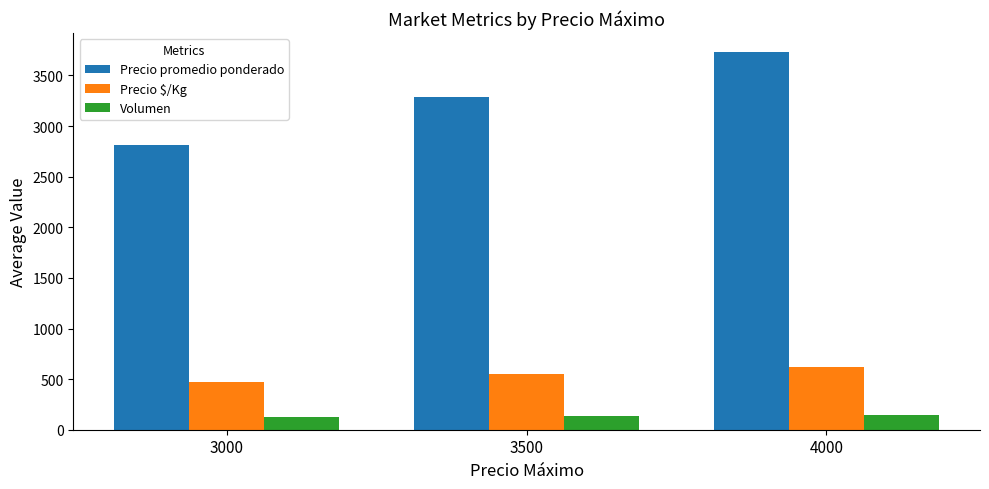

What is the value of the Precio $/Kg bar at the 3rd from the left?

622